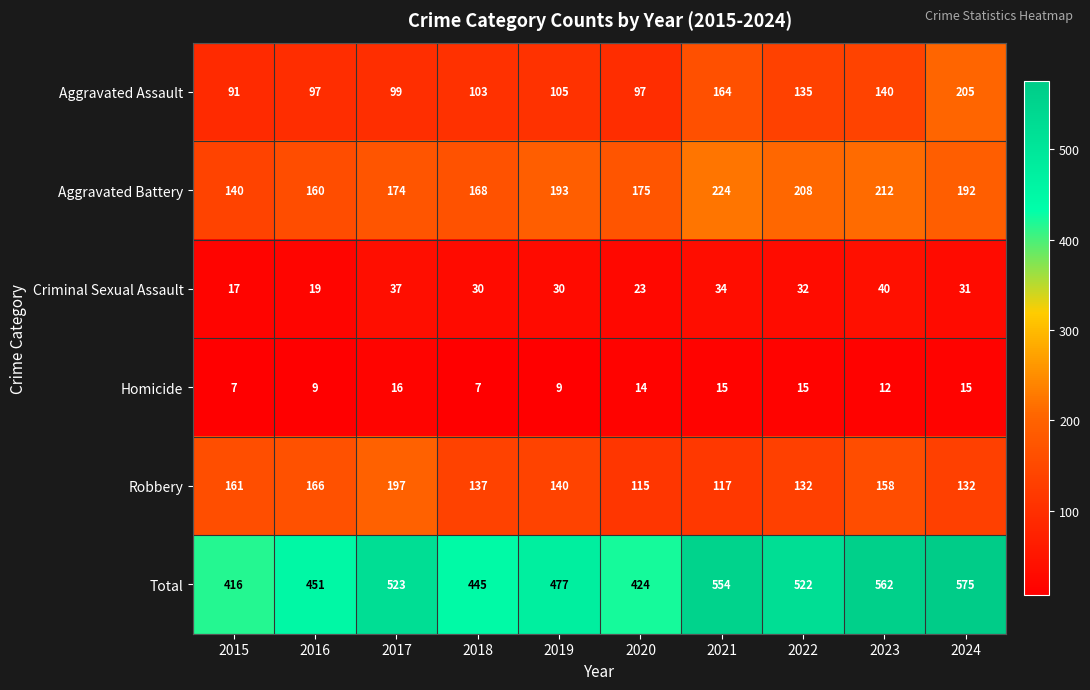

At which category is the sum across all series the highest?

2024